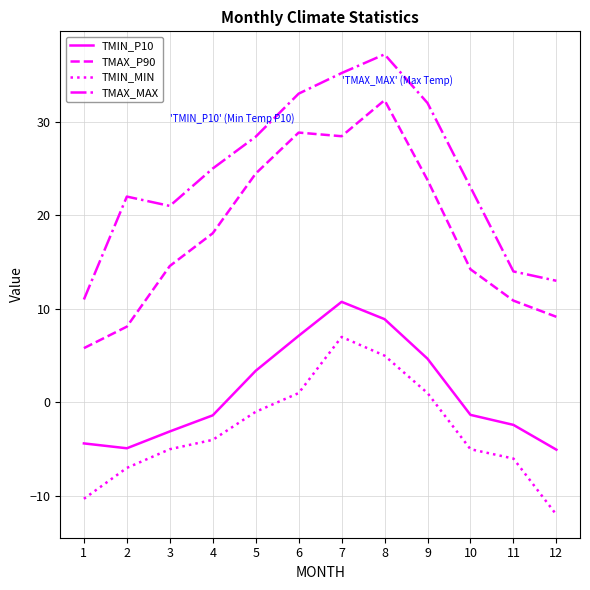

The TMIN_P10 series shows 5.0 at 8. True or false?

False